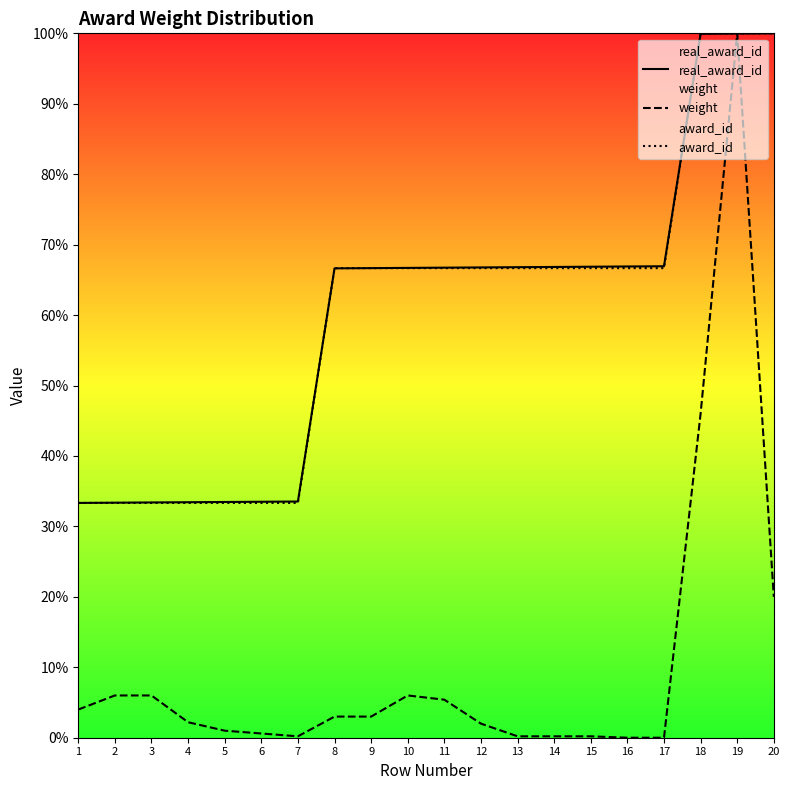

True or false: weight has a value of 4498.3 at 19.

False